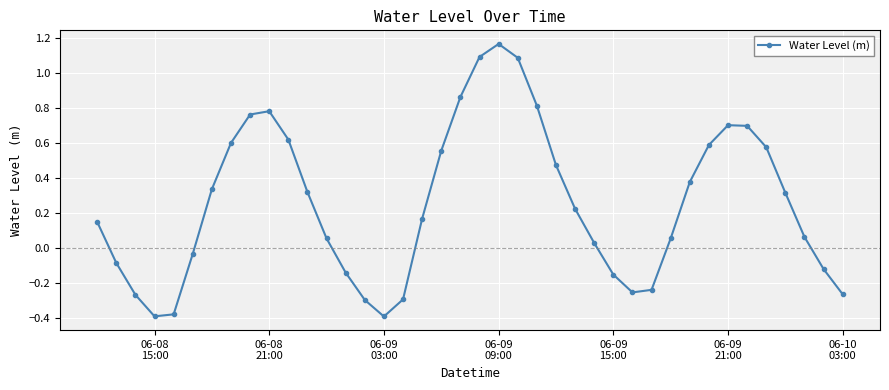

How many interior local peaks (higher than both neighbors) does the data have?

3